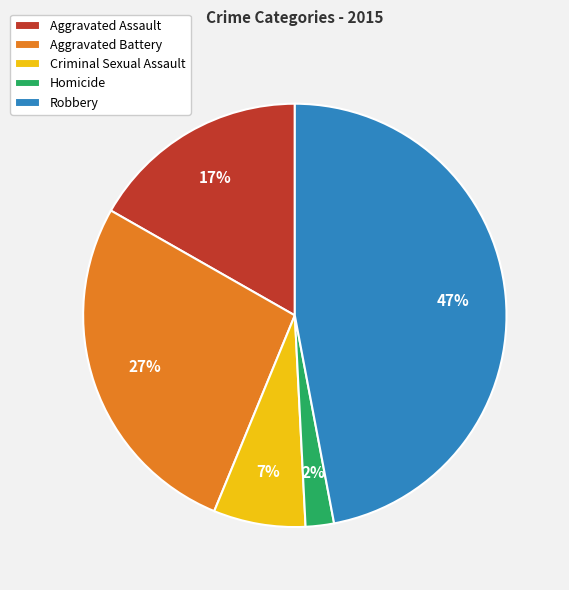

Which slice is the smallest?

Homicide